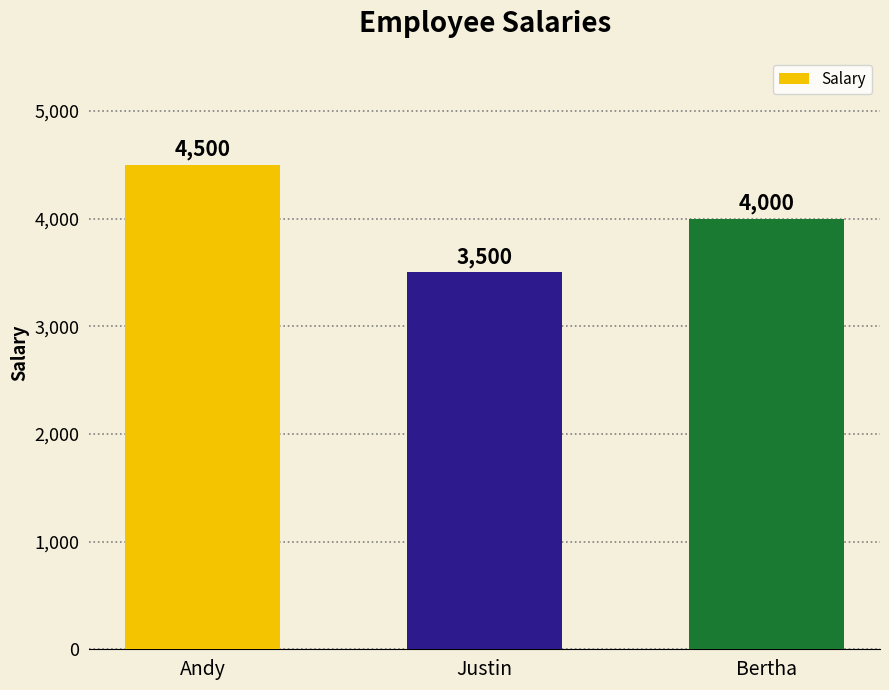

What is the maximum value shown in the chart?

4500